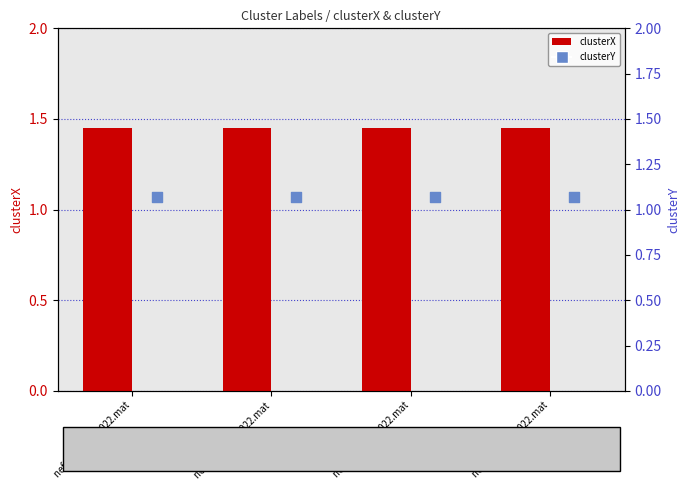

What are all the series names shown in the legend?

clusterX, clusterY